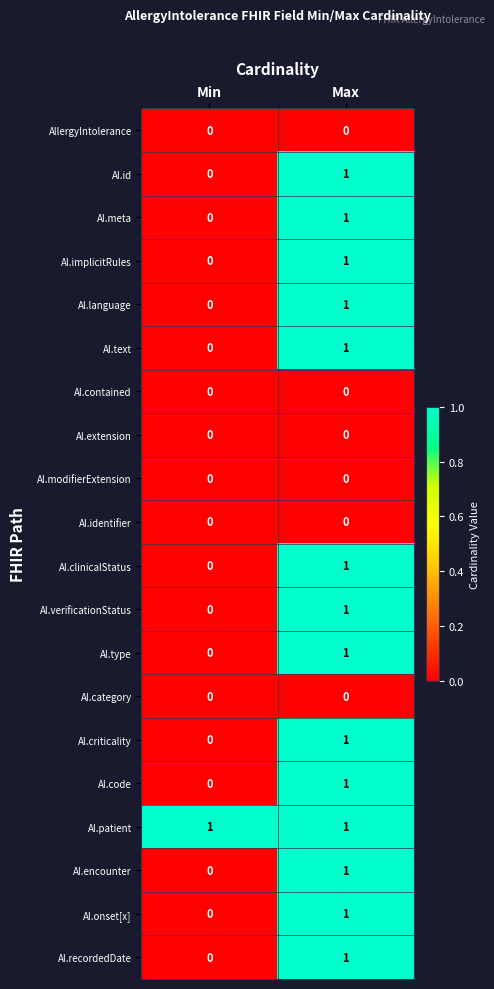

Rank the categories by AI.onset[x] value from highest to lowest.

Max, Min